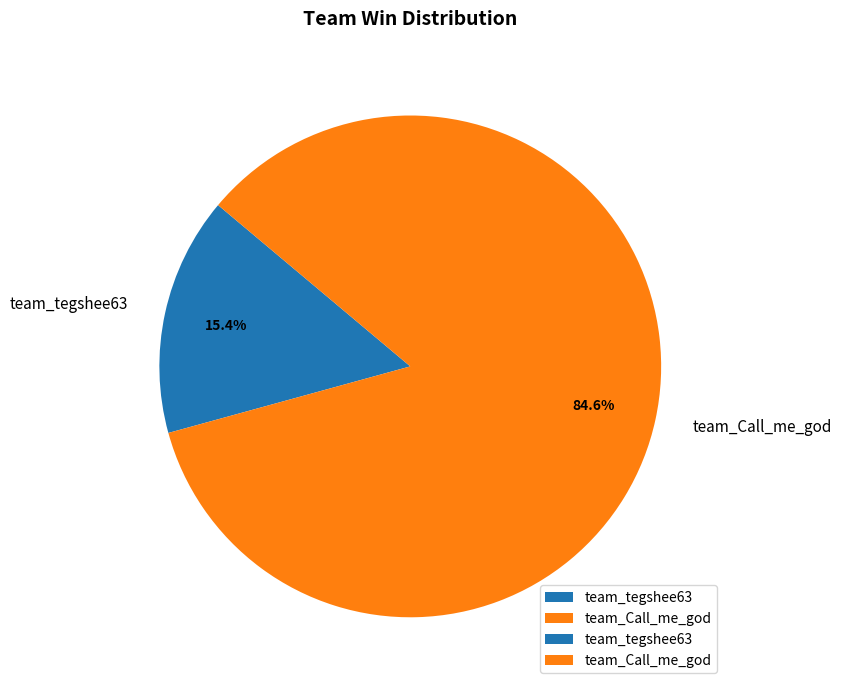

Is there any slice that represents more than half of the pie?

Yes